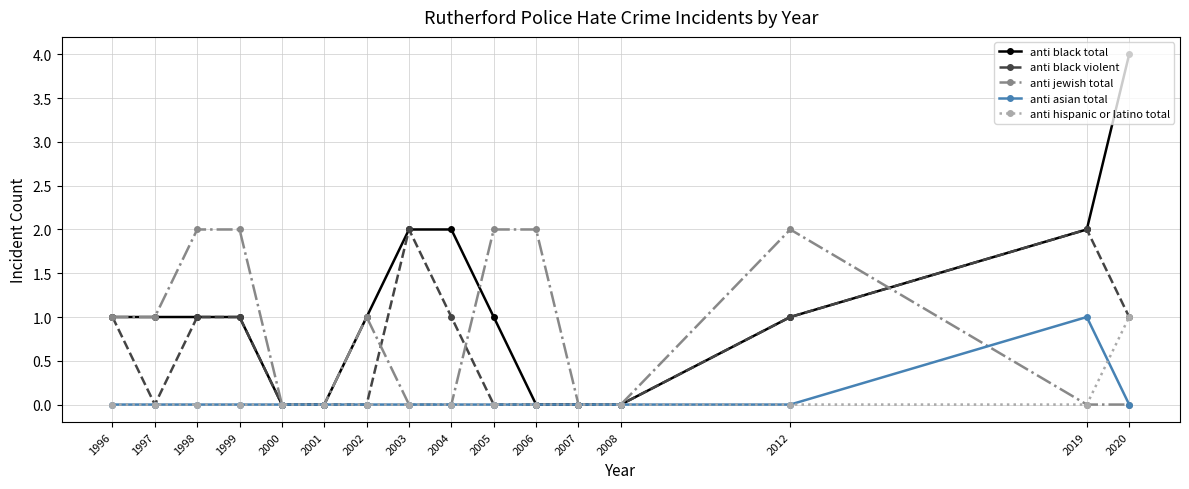

True or false: anti black total has a value of 1 at 2002.

True